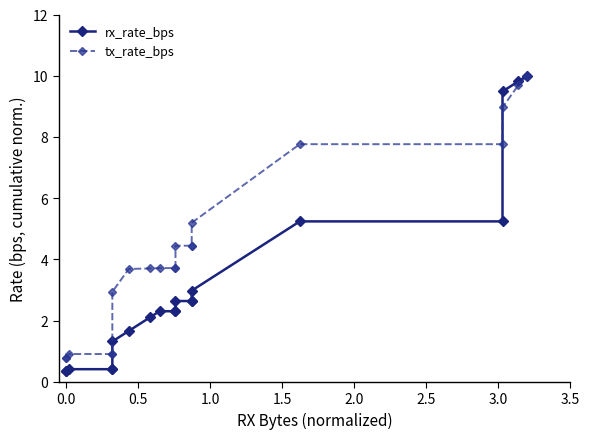

What is the minimum value for rx_rate_bps?

0.3